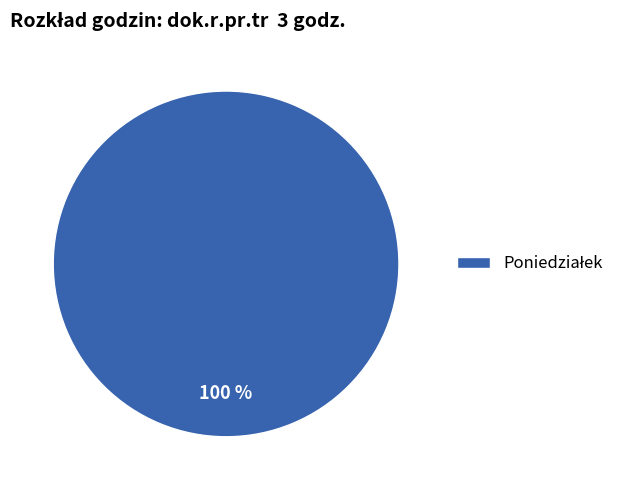

Count the number of slices in the pie.

1